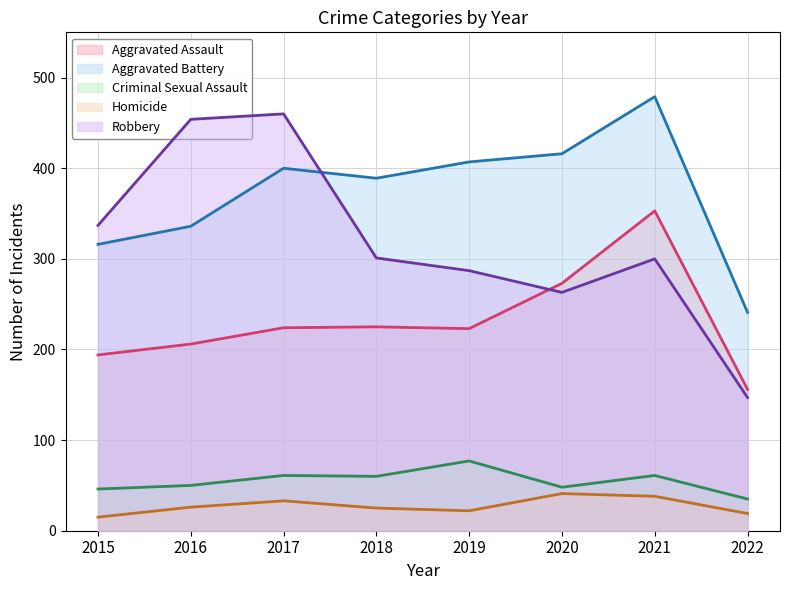

What is the minimum value for Criminal Sexual Assault?

35